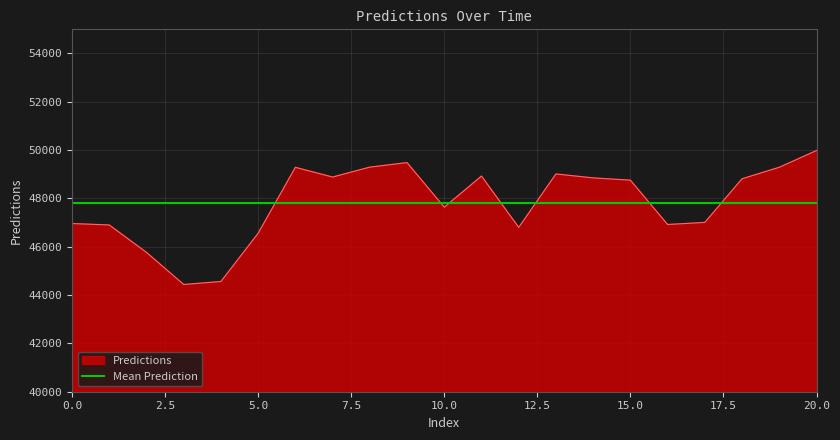

How many data points are above 48756?

11